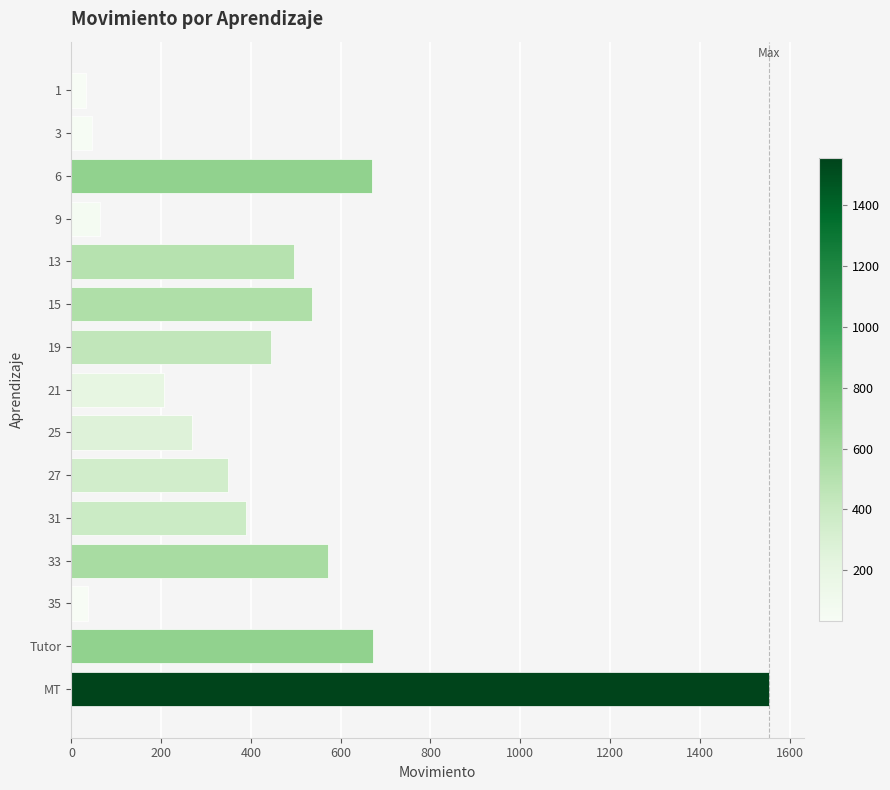

Approximately how many times larger is the value at MT compared to 19?

3.5